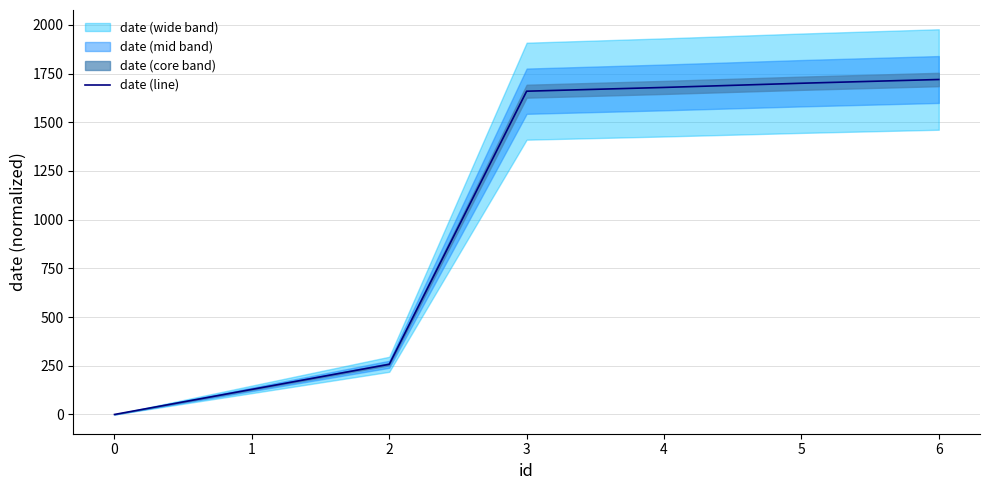

The value of date (line) at 3 is 1659.5. True or false?

True